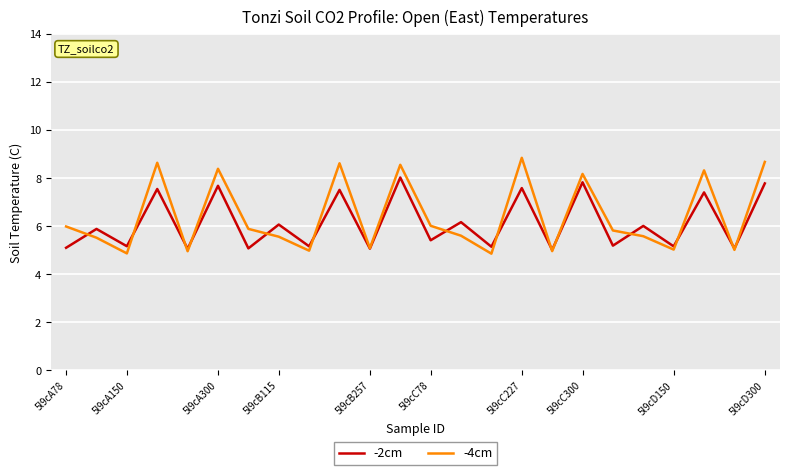

List the series in order of their peak value, highest first.

-4cm, -2cm